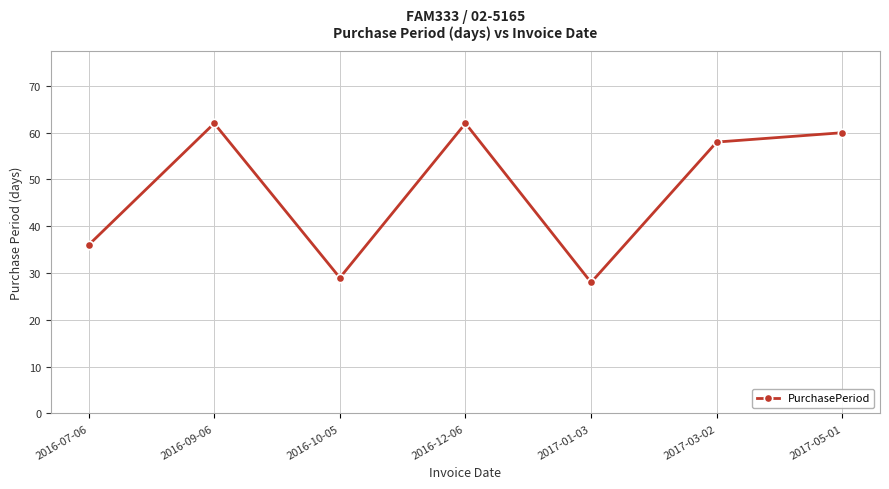

How many lines are shown in the chart?

1